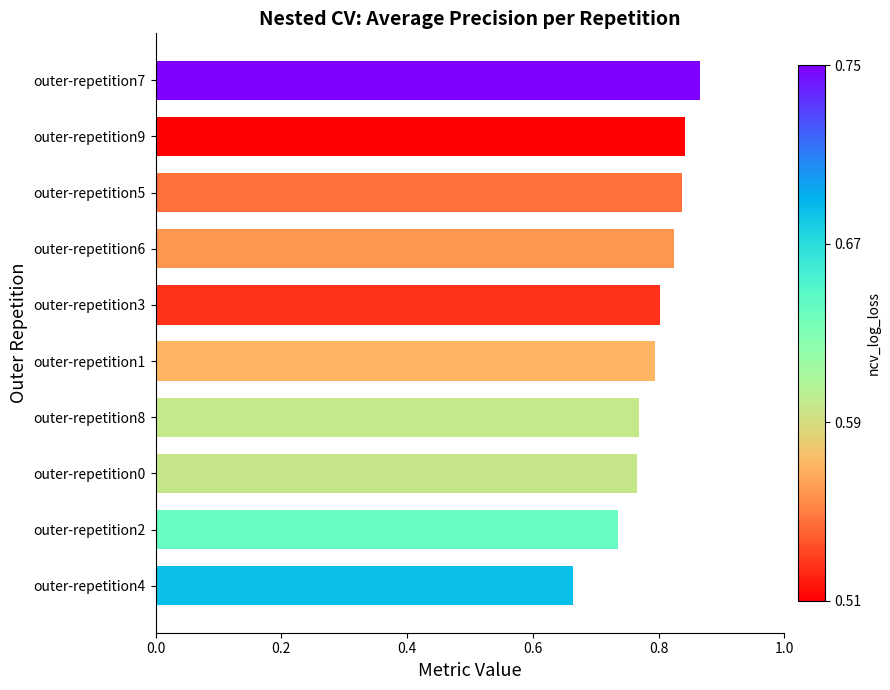

Which has a higher value, outer-repetition2 or outer-repetition5?

outer-repetition5